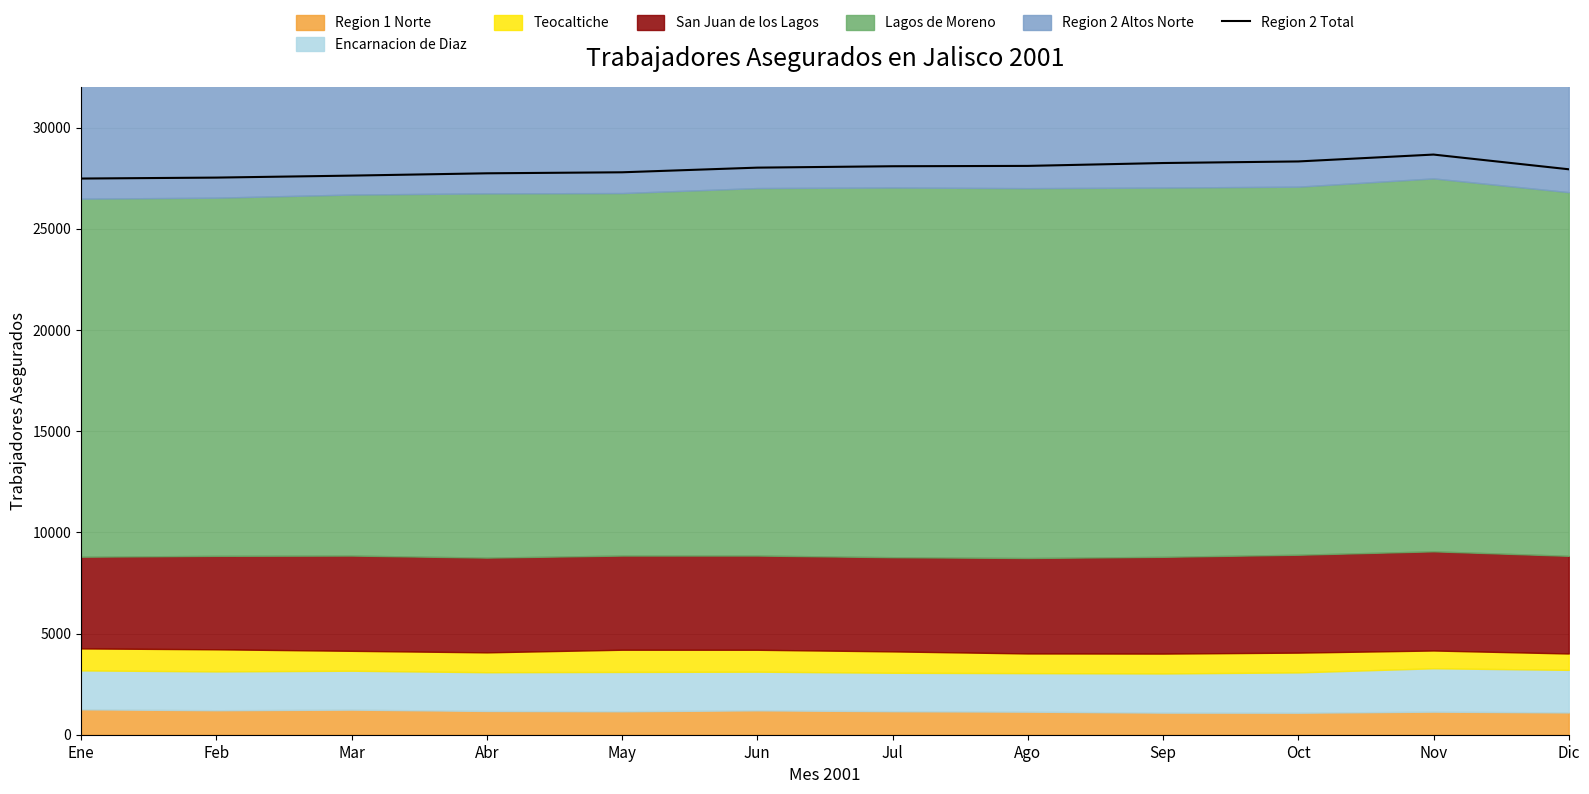

How many interior local peaks (higher than both neighbors) does the data have?

1